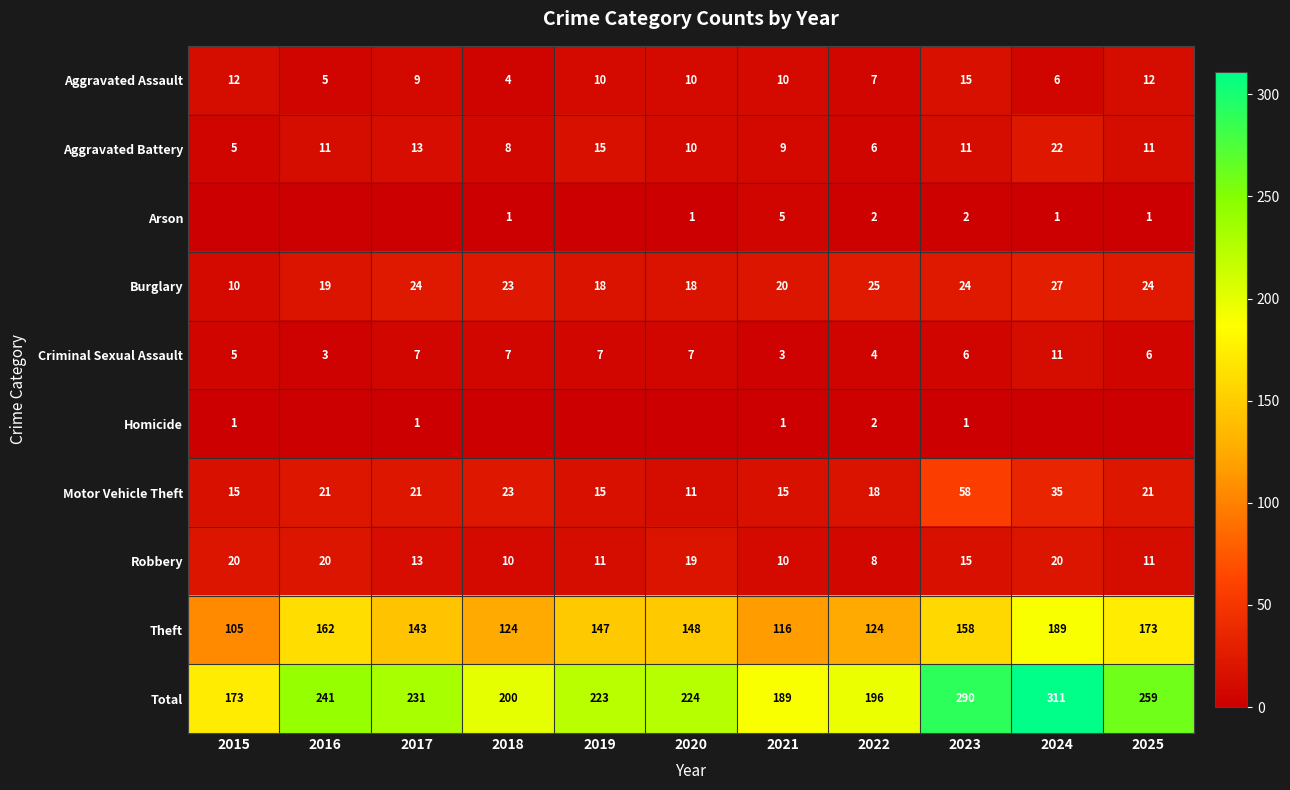

What is the average value of the Total series?

231